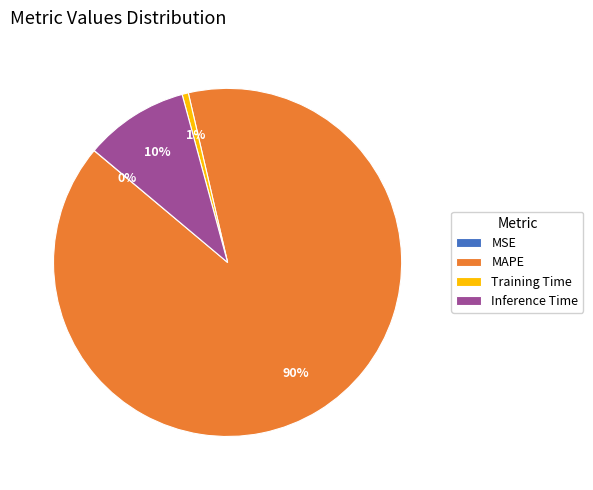

Is it true that Inference Time is 1% of the pie?

False